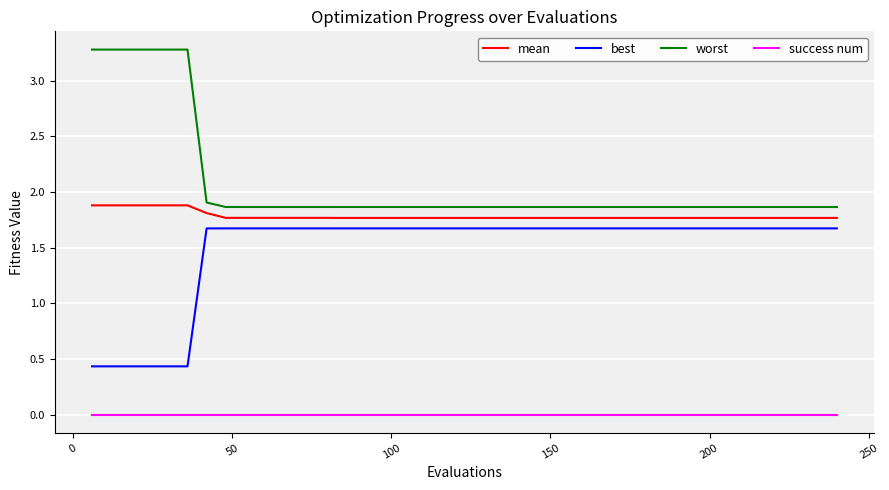

What is the maximum value shown in the chart?

3.3